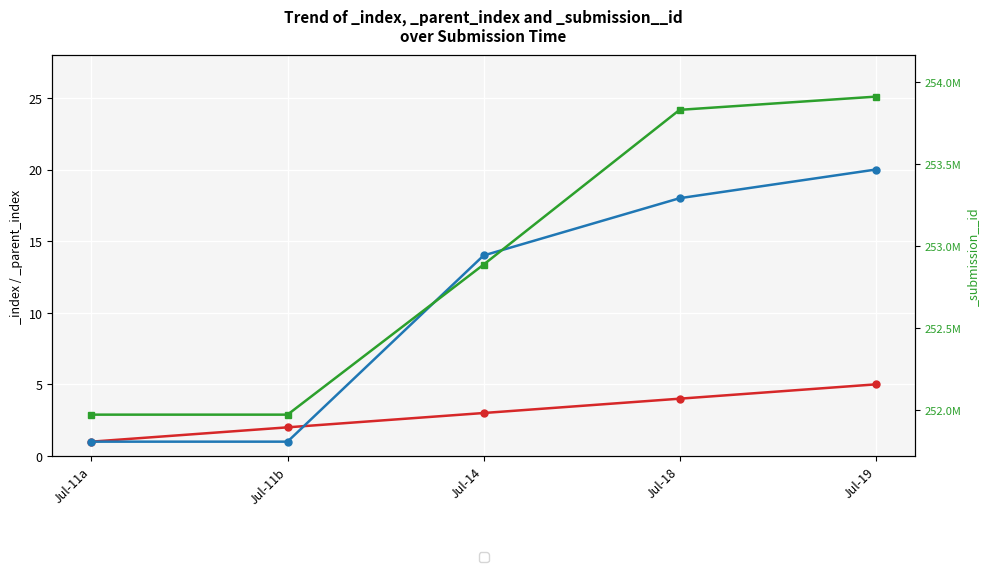

What is the total value across all series at Jul-14?

252886566